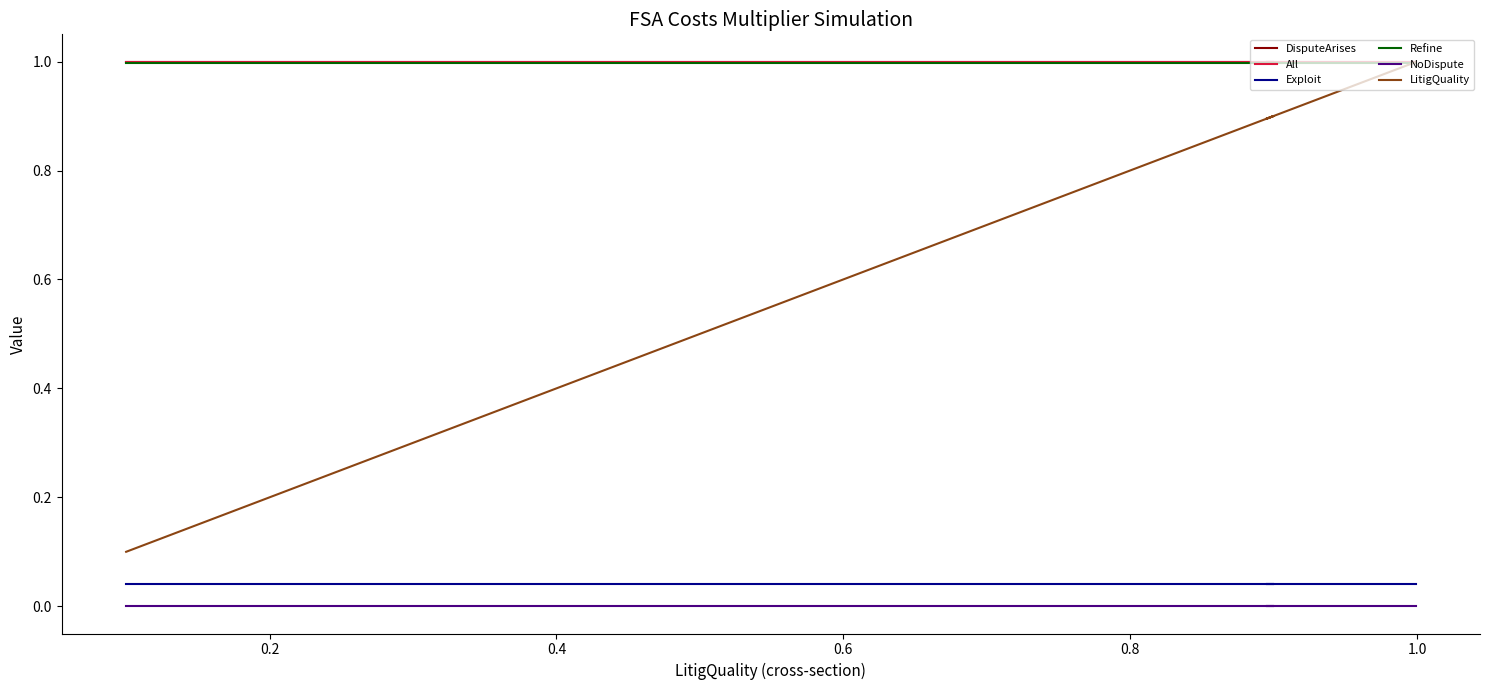

True or false: DisputeArises has a value of 0.5 at 0.6.

False